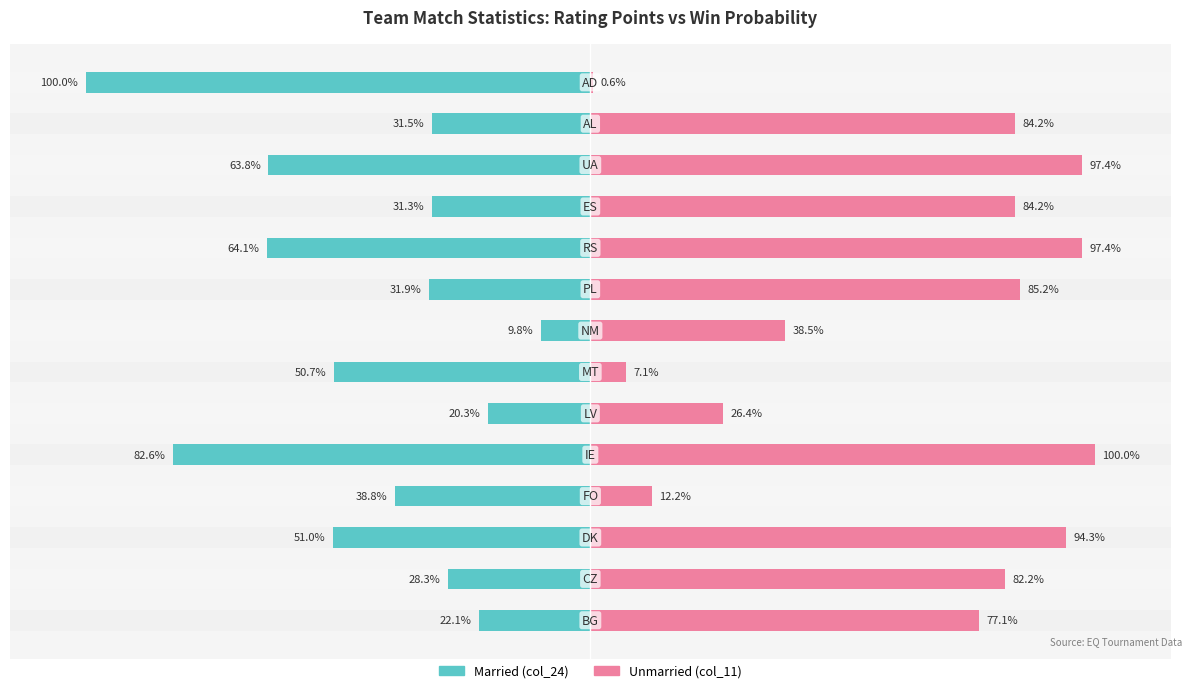

Is it true that Unmarried equals 30.9 at 9?

False